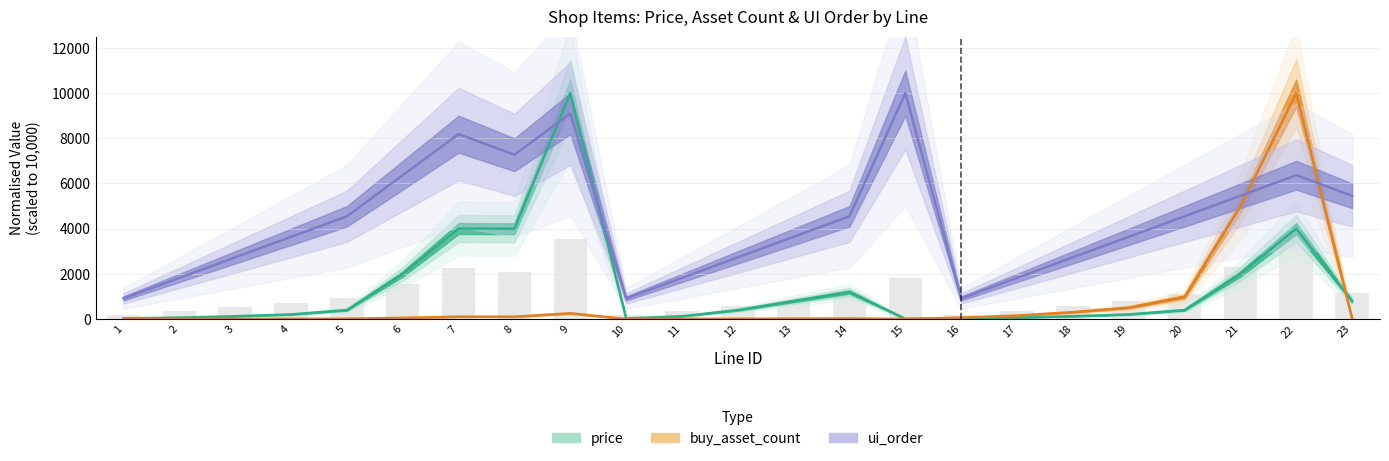

What is the minimum value for price?

4.0